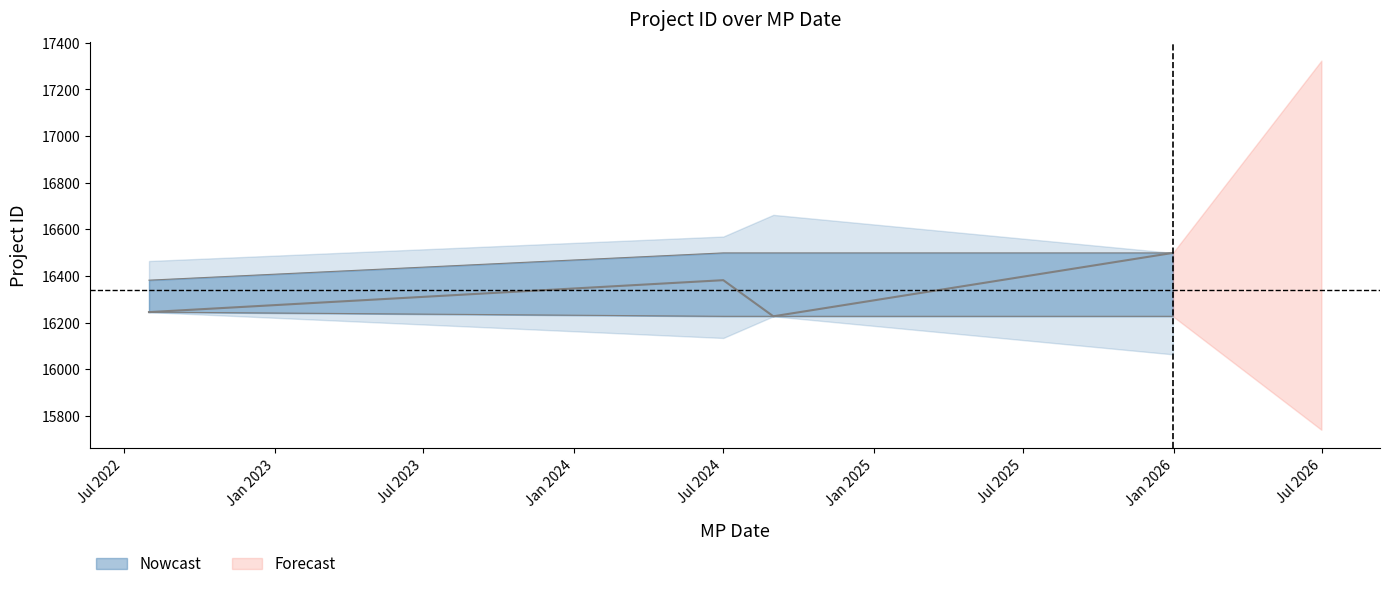

What is the average value of the Nowcast series?

16338